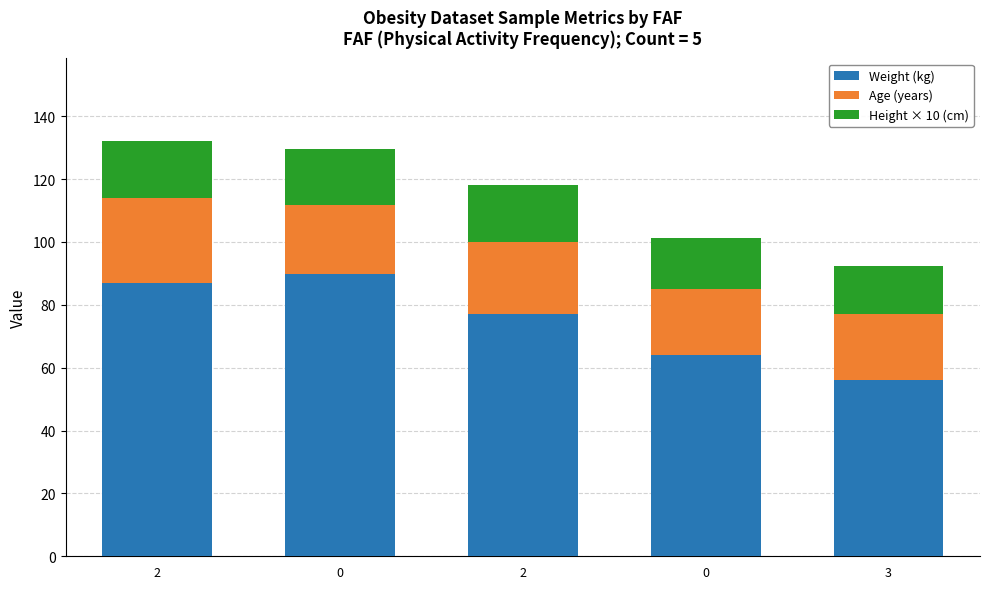

Rank the series at 0 from lowest to highest value.

Height × 10 (cm), Age (years), Weight (kg)